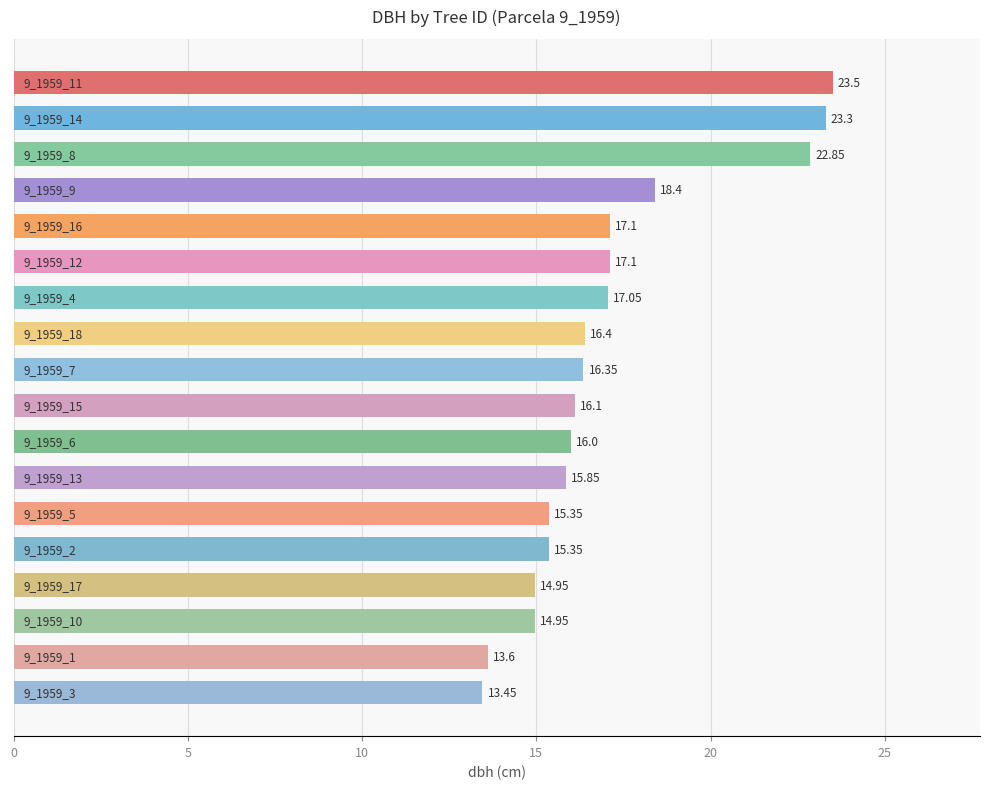

What is the average value?

17.1